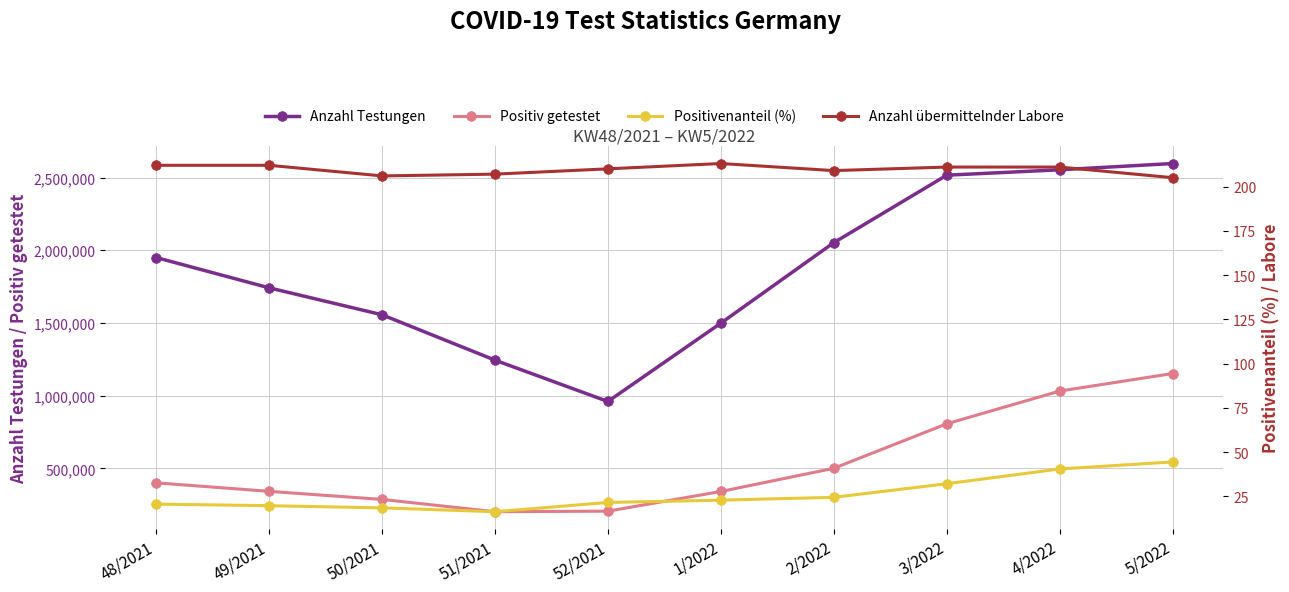

Where is the first local minimum for Positiv getestet?

51/2021